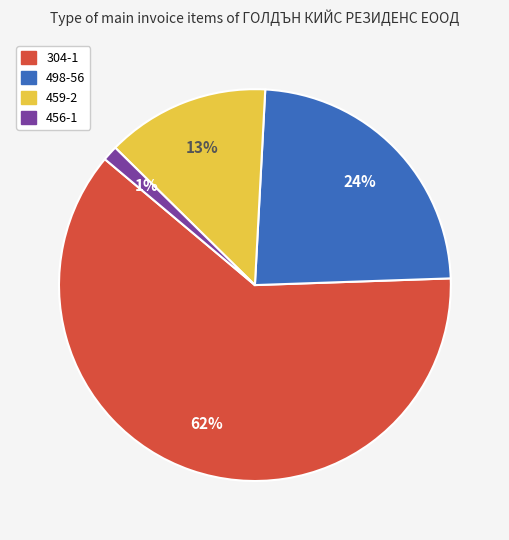

To the nearest percent, what is the combined percentage of 304-1 and 459-2?

75%